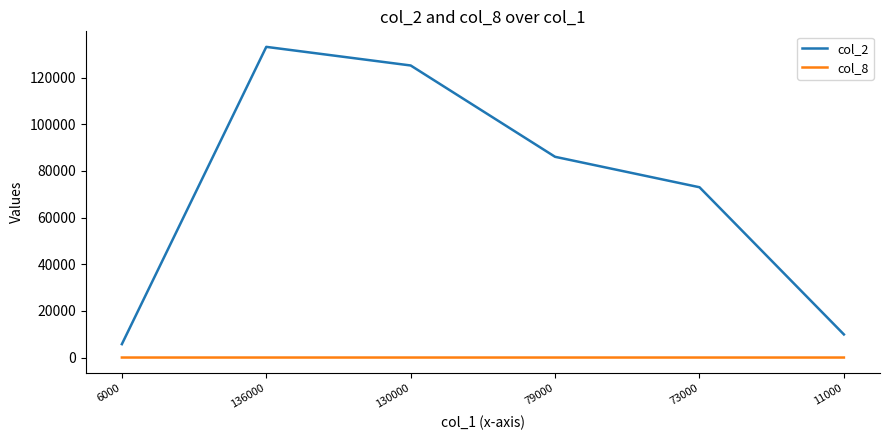

Which series has the largest total across all categories?

col_2